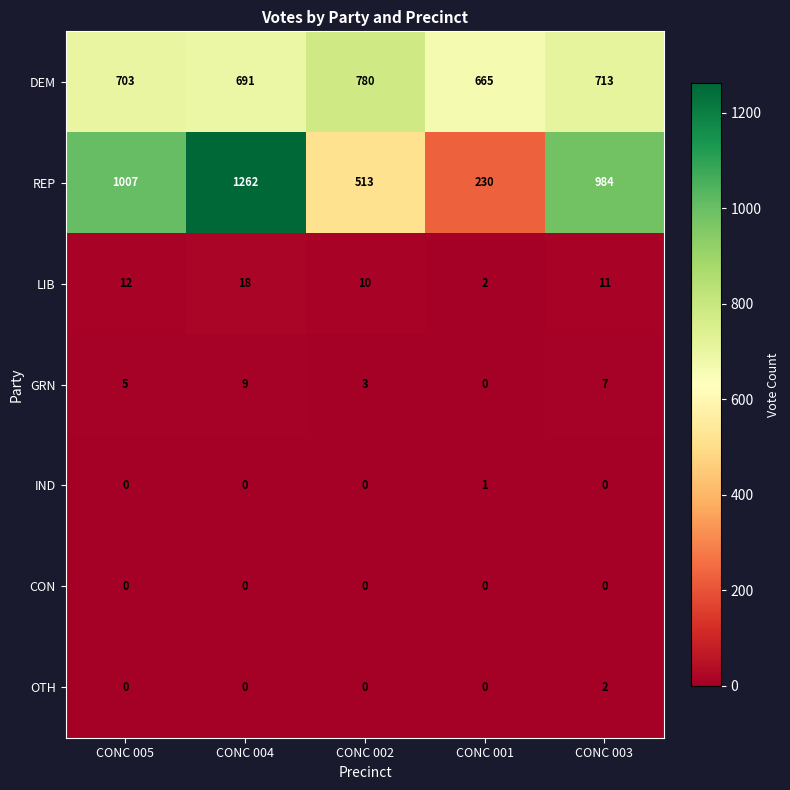

What is the highest value of the DEM series?

780